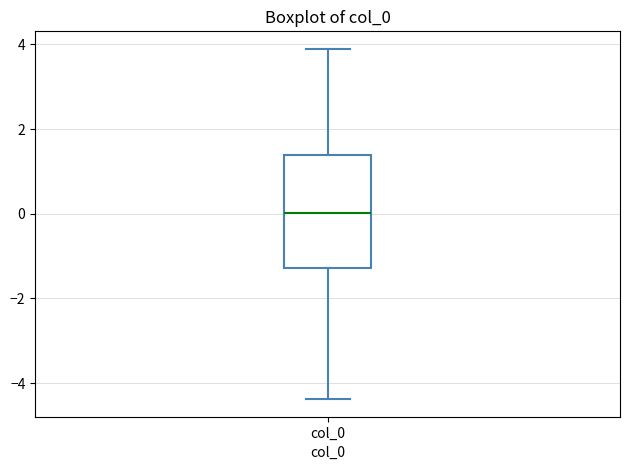

Where does the lower whisker of the box for col_0 end on the y-axis? The values are not printed on the chart, so give them approximately, as read against the axis.

-4.4